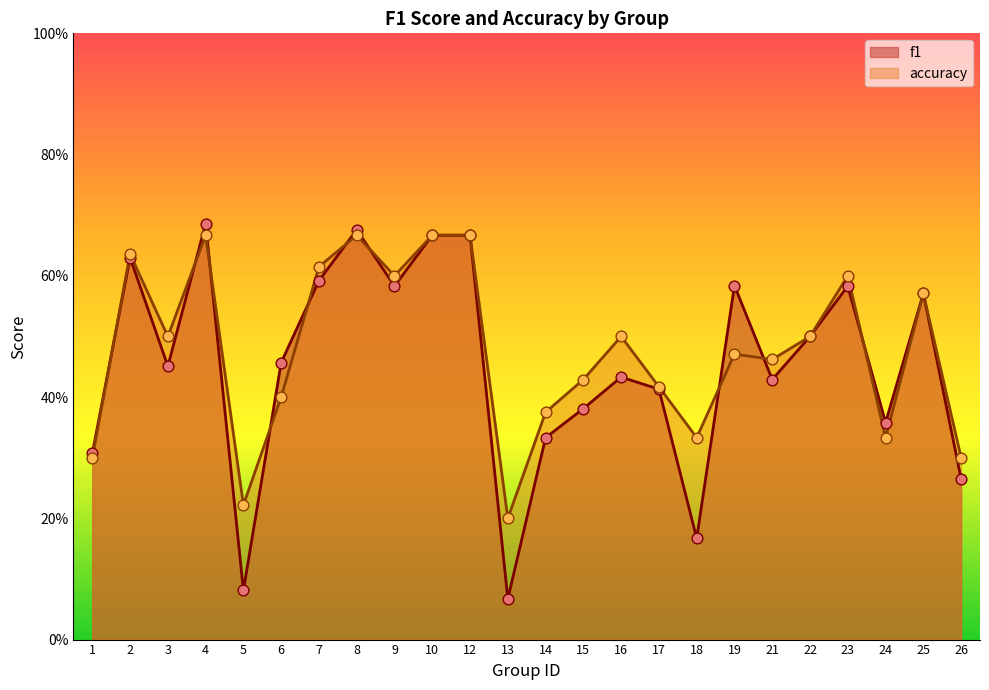

What are all the series names shown in the legend?

f1, accuracy